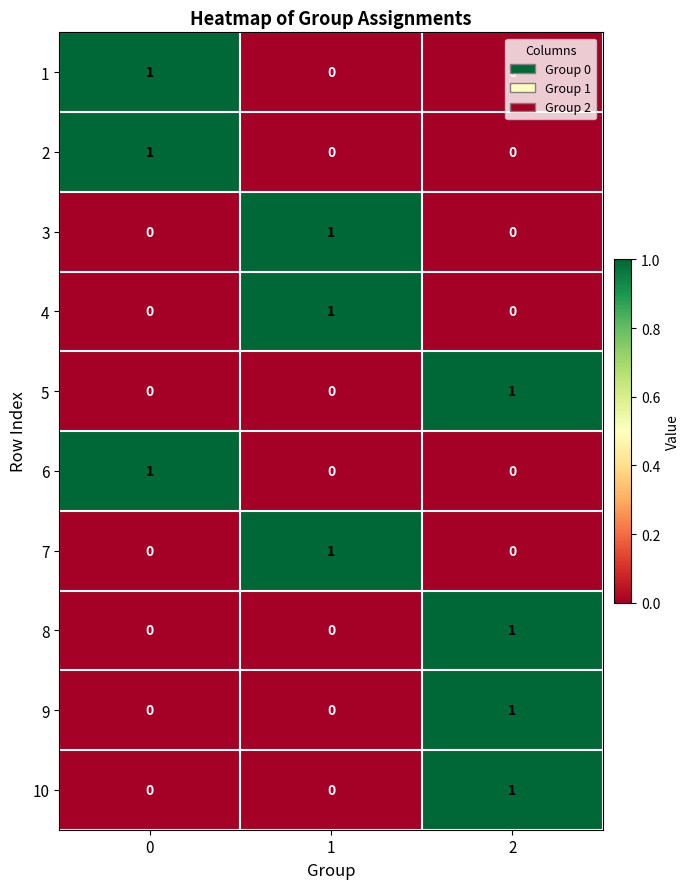

What is the total value across all series at 0?

3